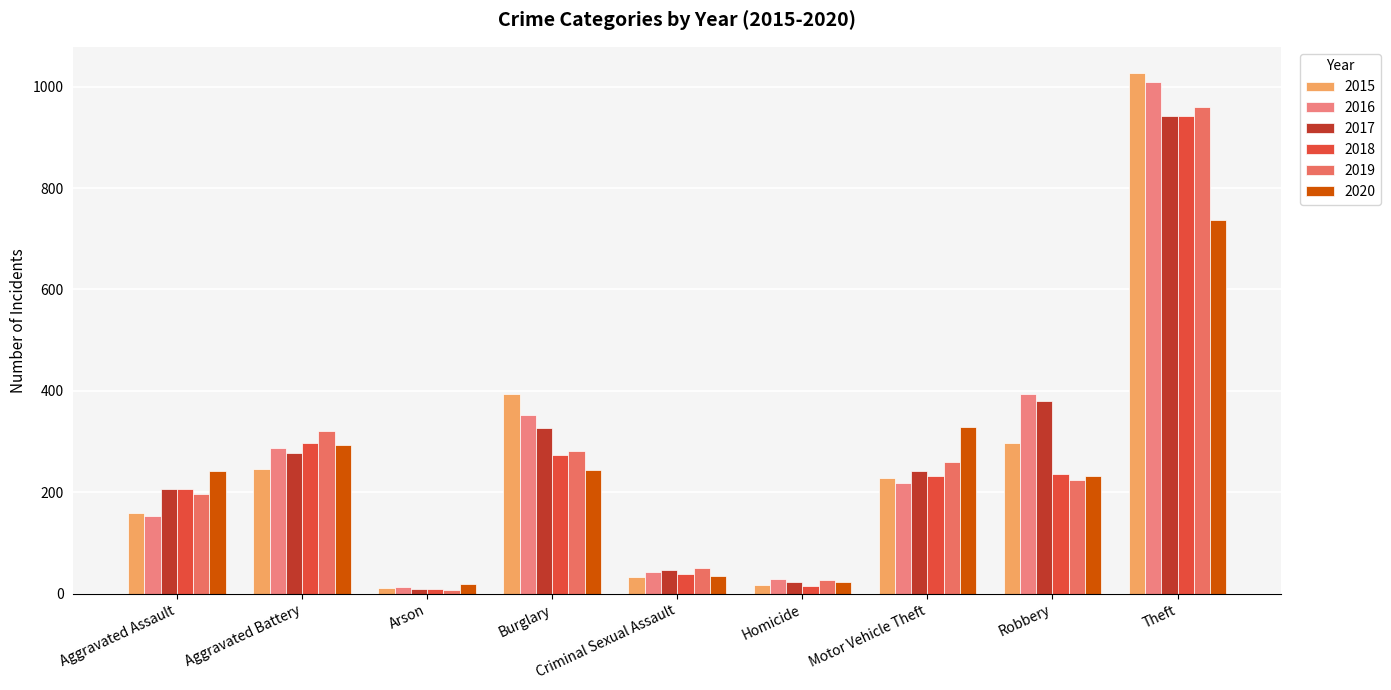

Between Aggravated Assault and Motor Vehicle Theft, which is larger?

Motor Vehicle Theft